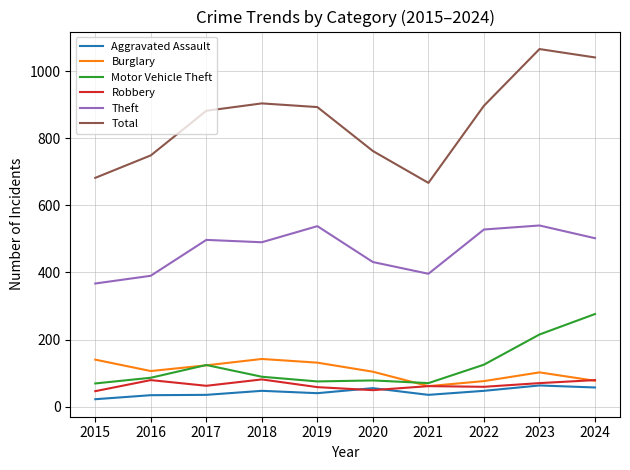

What is the maximum value shown in the chart?

1066